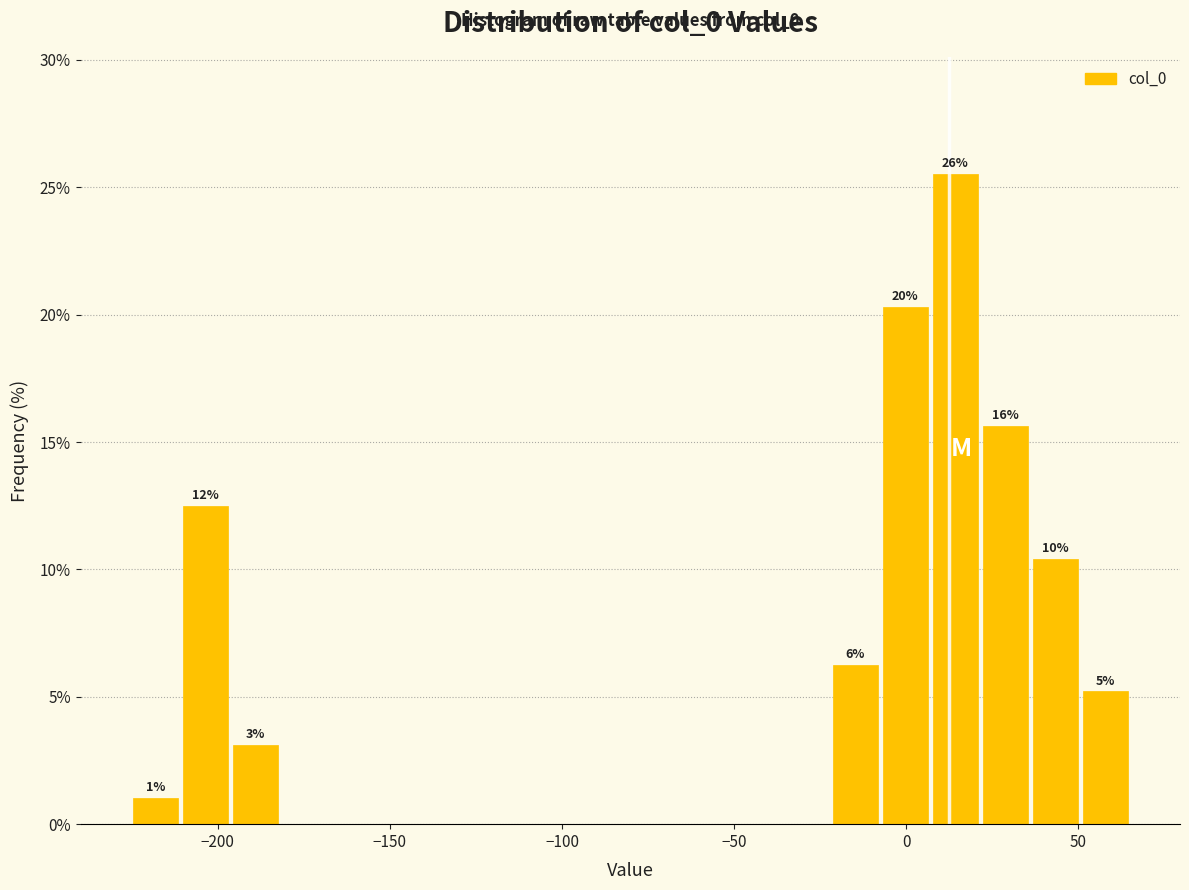

Around what value on the x-axis is the tallest bar? Give the approximate position of its centre, as read against the axis.

15